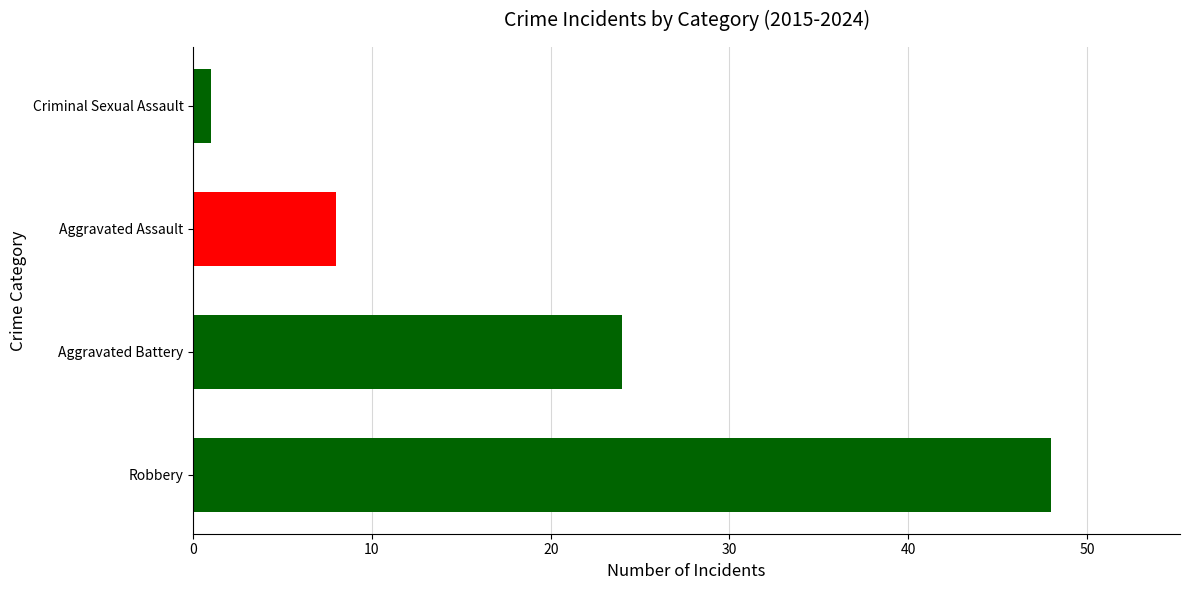

List the labels in order of value, smallest first.

Criminal Sexual Assault, Aggravated Assault, Aggravated Battery, Robbery